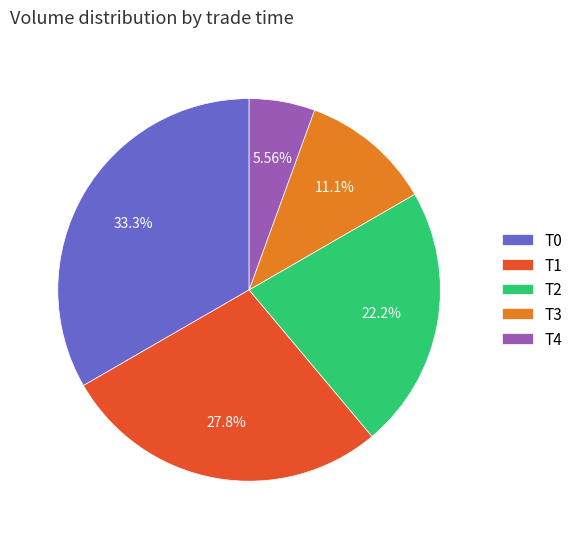

Which category has the smallest portion of the pie?

T4